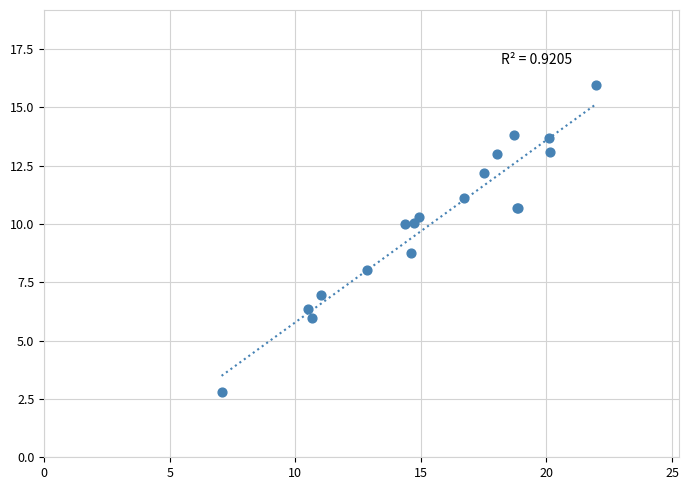

What Y value in the scatter plot is closest to 9?

8.8